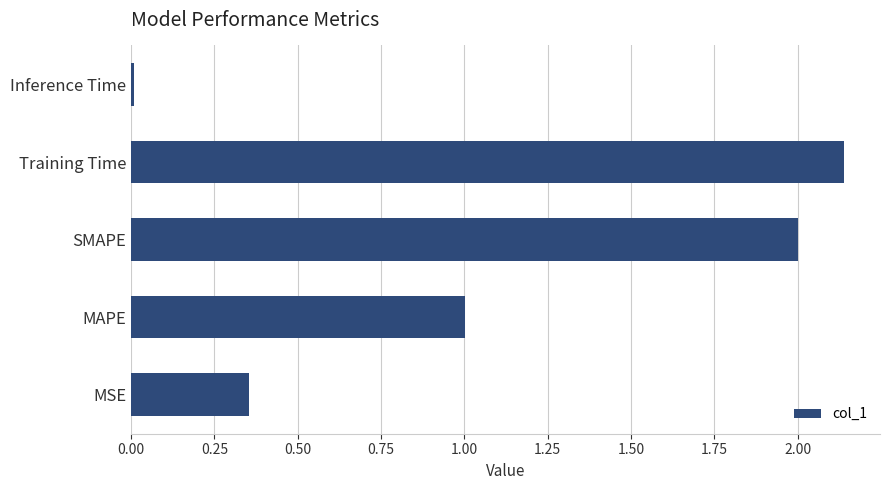

Which has a higher value, Inference Time or MAPE?

MAPE